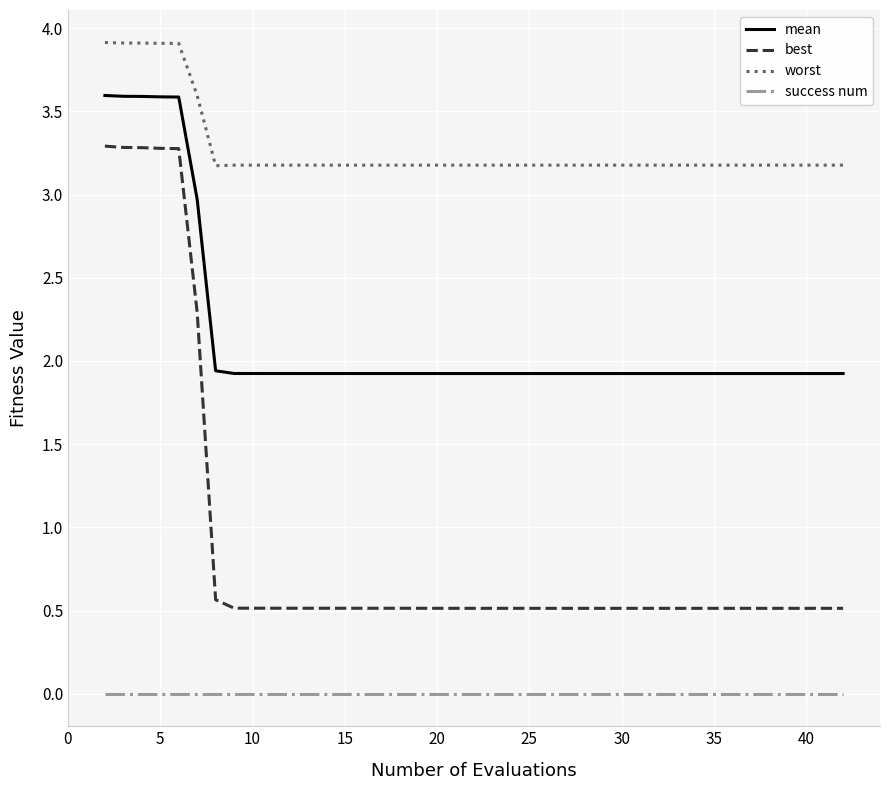

What is the minimum value for best?

0.5